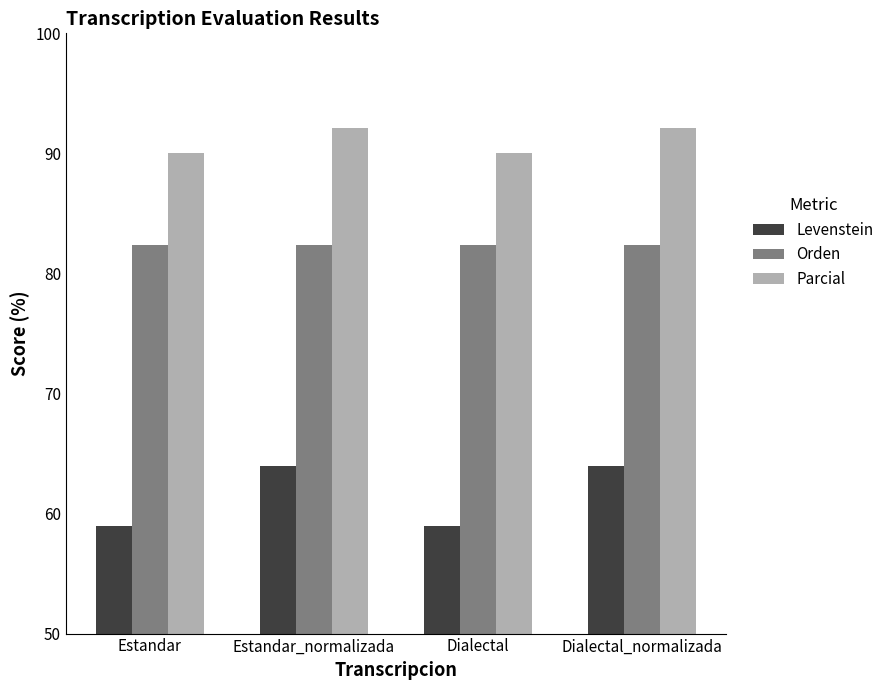

Rank the series at Estandar_normalizada from lowest to highest value.

Levenstein, Orden, Parcial